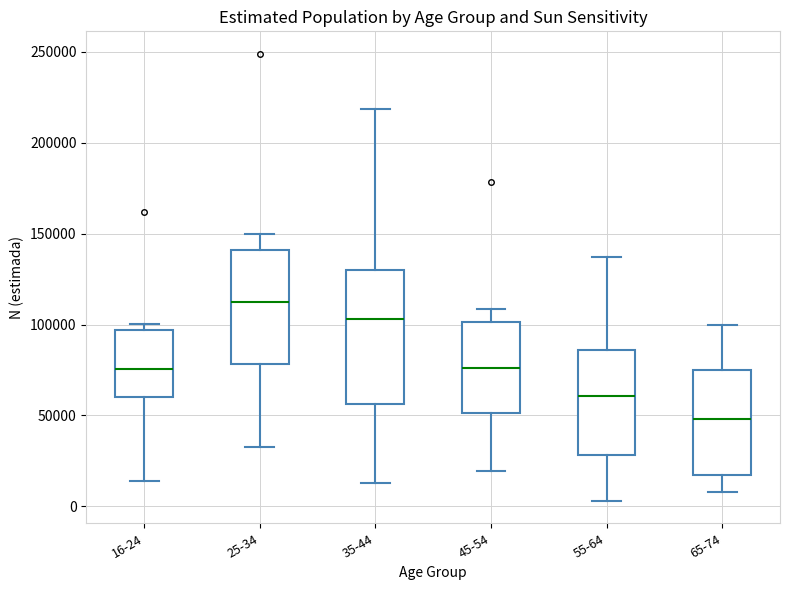

Reading left to right, read every box against the y-axis: the position of its median line, the range the box covers, and the ends of its whiskers. The values are not printed on the chart, so give them approximately, as read against the axis.

16-24: median 75000, box 60000 to 95000, whiskers 15000 to 100000
25-34: median 115000, box 80000 to 140000, whiskers 30000 to 150000
35-44: median 105000, box 55000 to 130000, whiskers 15000 to 220000
45-54: median 75000, box 50000 to 100000, whiskers 20000 to 110000
55-64: median 60000, box 30000 to 85000, whiskers 5000 to 135000
65-74: median 50000, box 15000 to 75000, whiskers 10000 to 100000